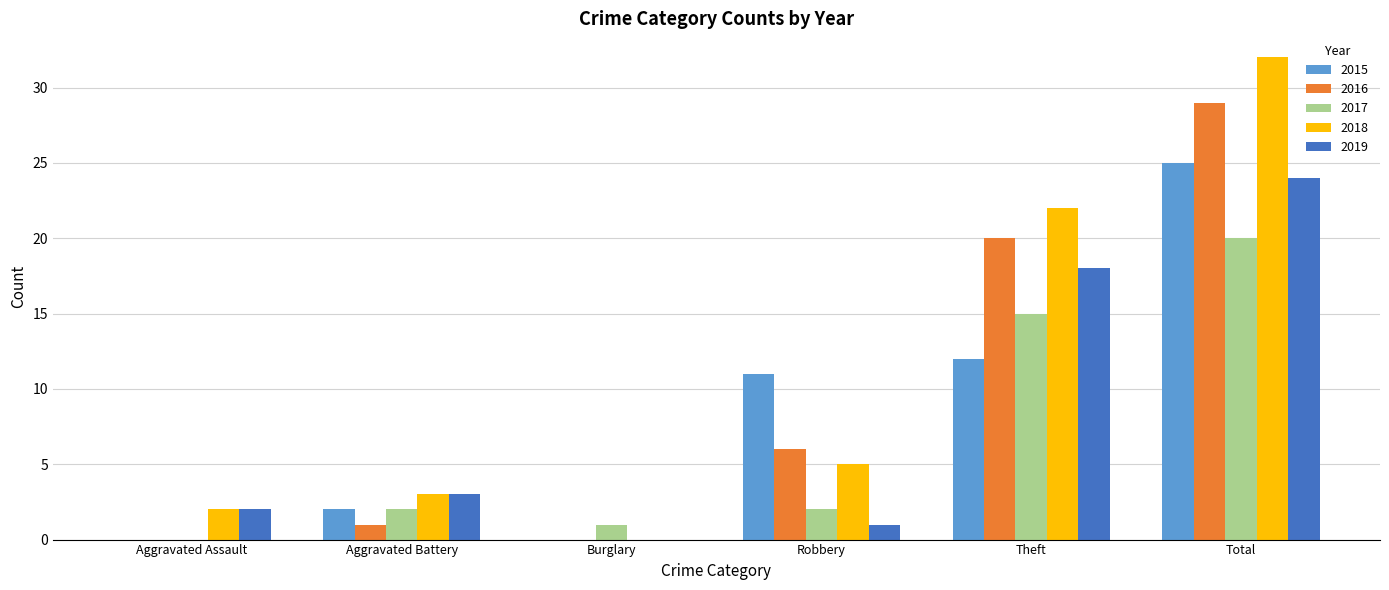

How many groups of bars are there?

6